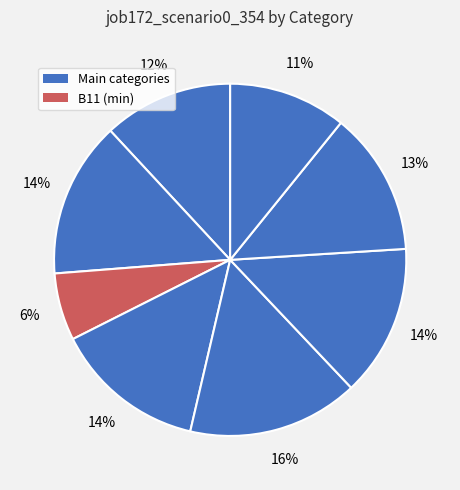

How many slices are in this pie chart?

8